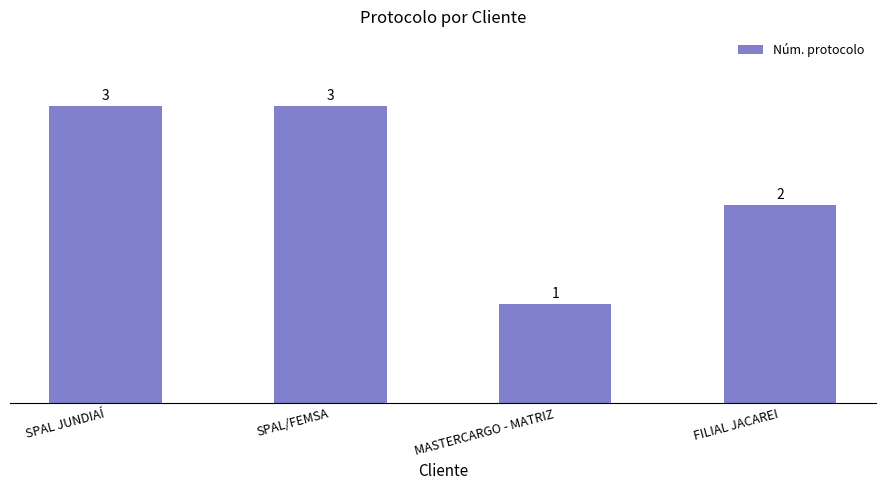

Count the values in the range 2 to 3.

3